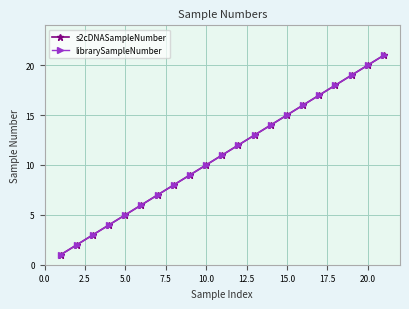

At how many categories does at least one series exceed 8?

13